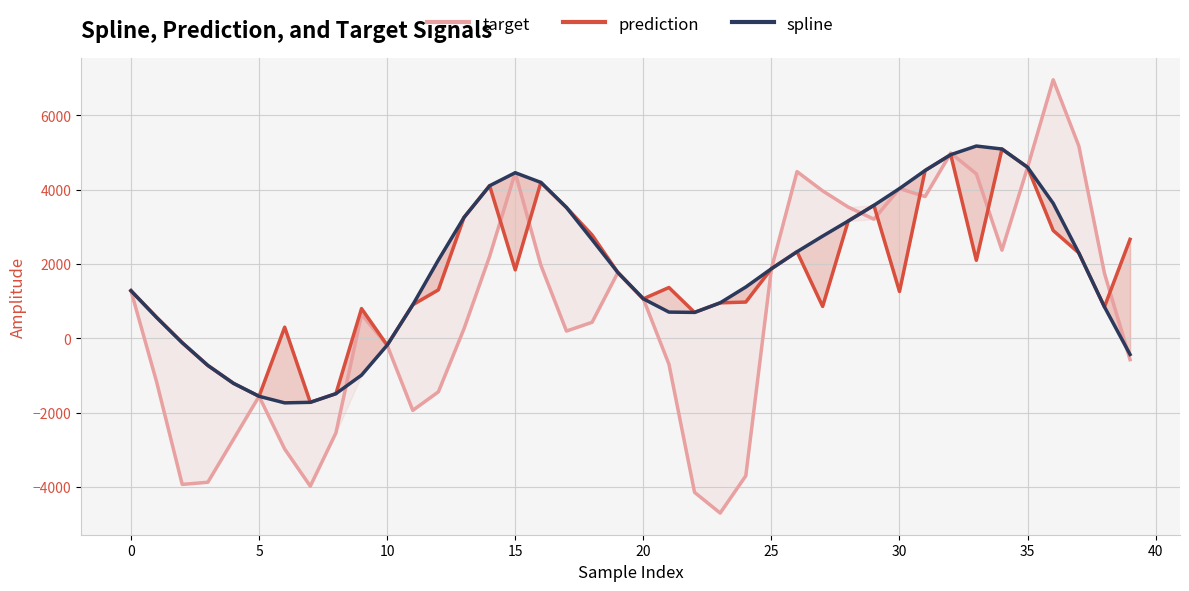

Between 19 and 31, which series saw the biggest shift?

prediction